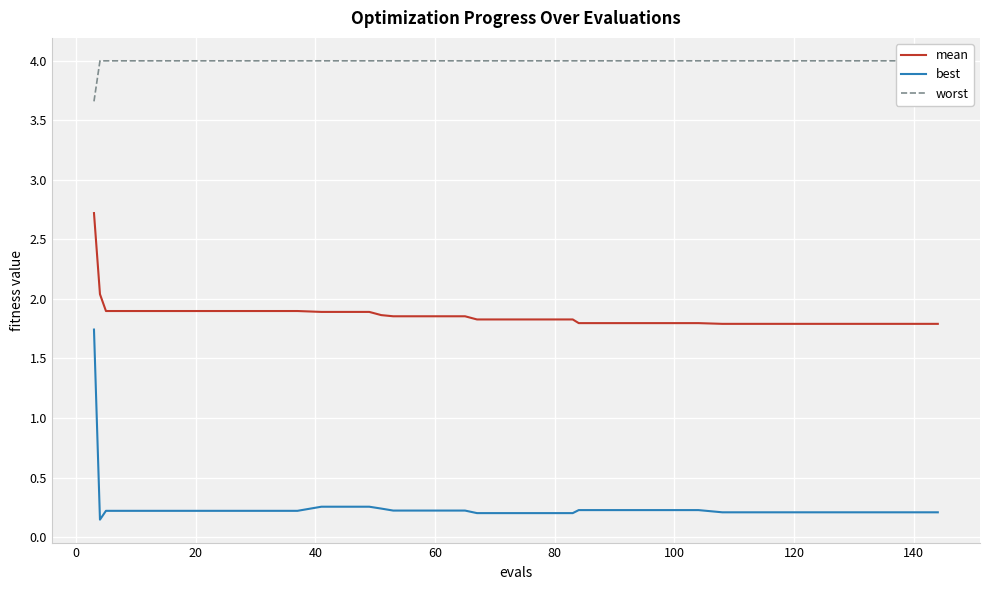

True or false: best and mean intersect in this chart.

False